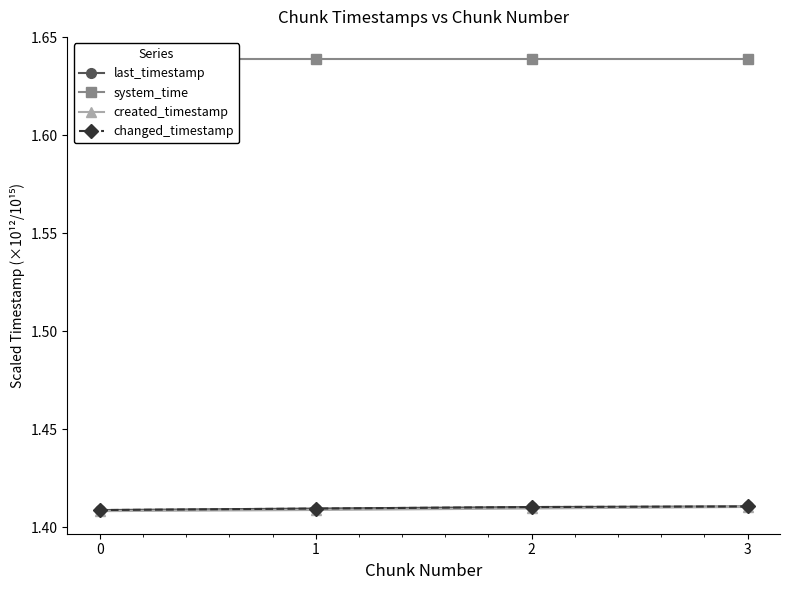

Reading left to right, what are all the values shown in this chart?

last_timestamp: 0=1.4	1=1.4	2=1.4	3=1.4
system_time: 0=1.6	1=1.6	2=1.6	3=1.6
created_timestamp: 0=1.4	1=1.4	2=1.4	3=1.4
changed_timestamp: 0=1.4	1=1.4	2=1.4	3=1.4